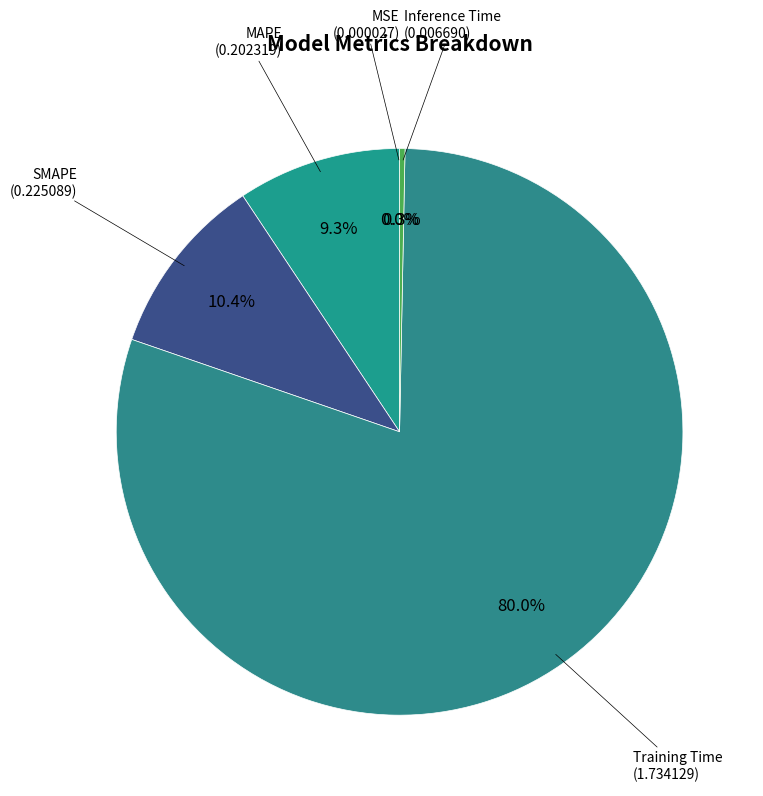

What is the majority slice?

Training Time